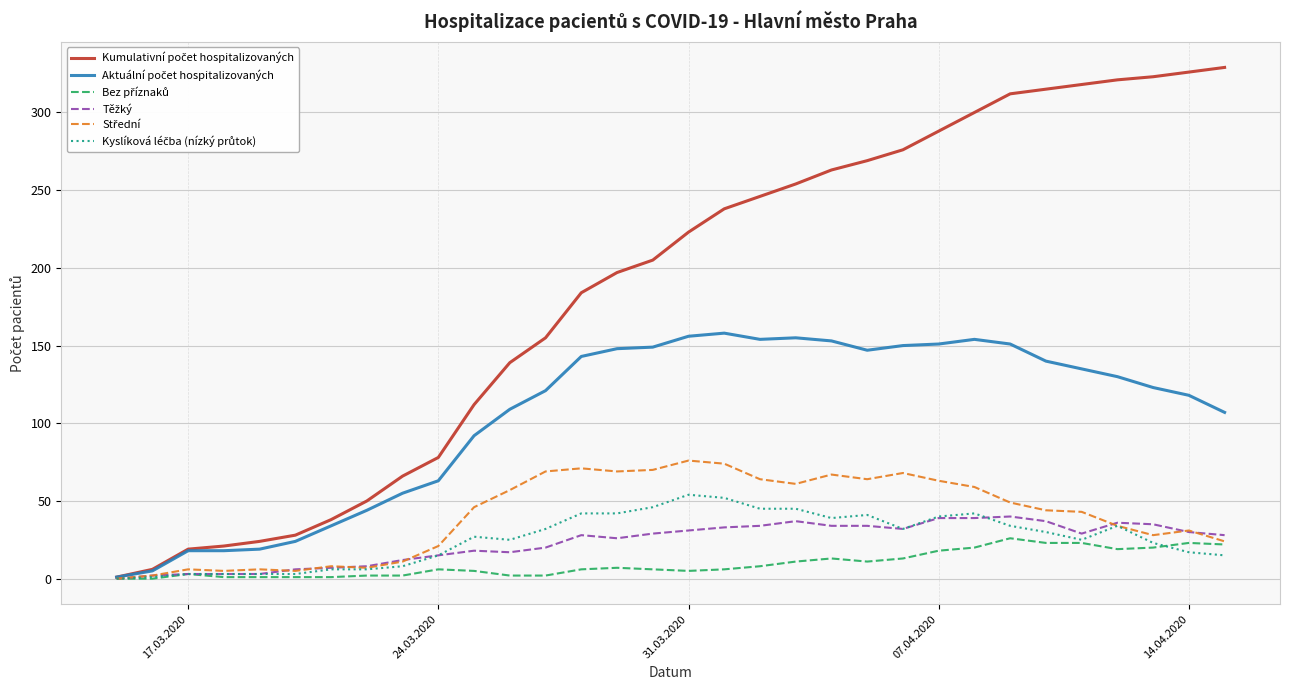

What is the greatest value displayed?

329